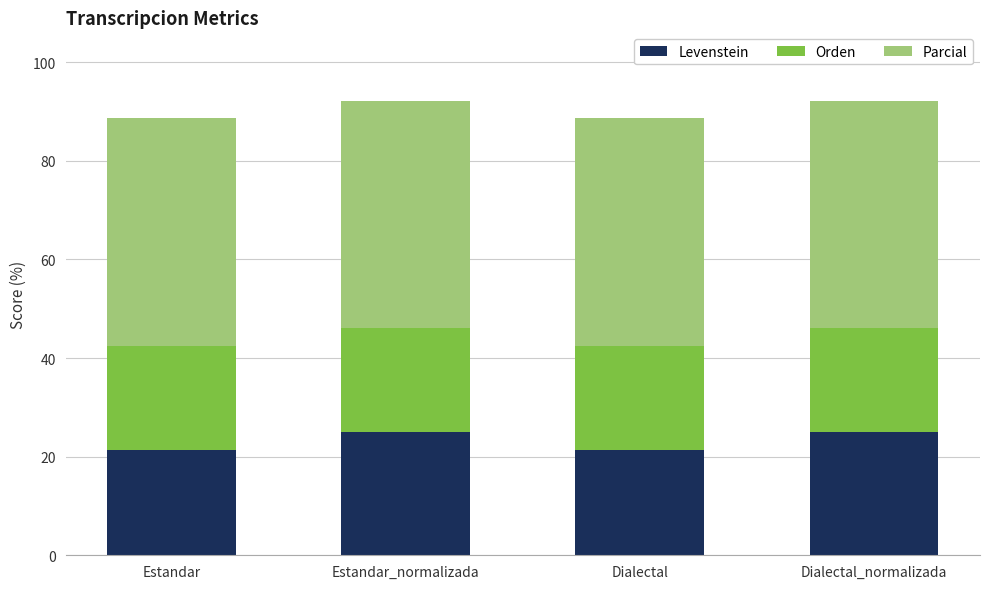

What is the lowest value of the Levenstein series?

21.4